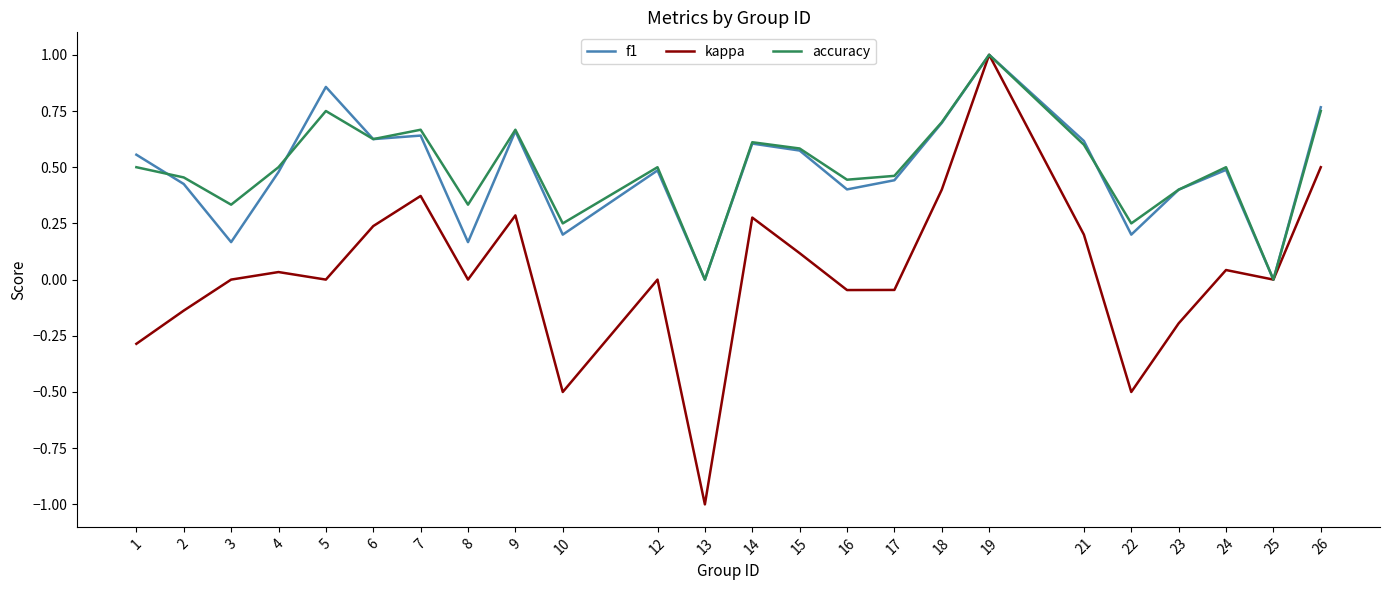

True or false: kappa has a value of -0.8 at 8.

False